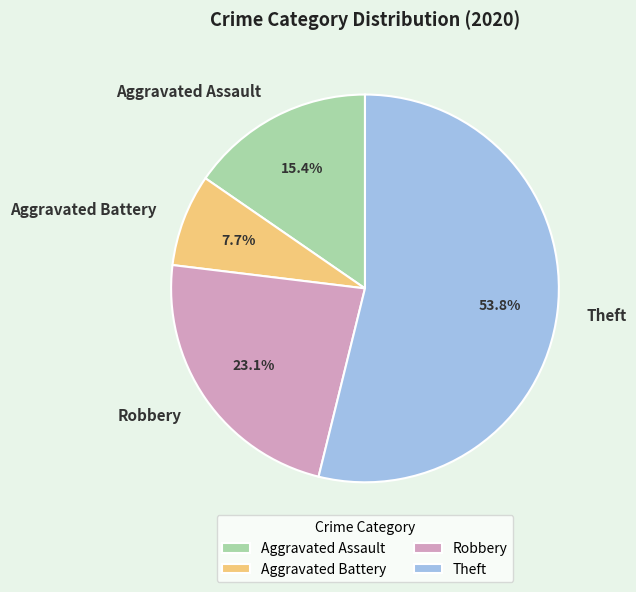

To the nearest percent, what percentage of the pie is Robbery?

23%